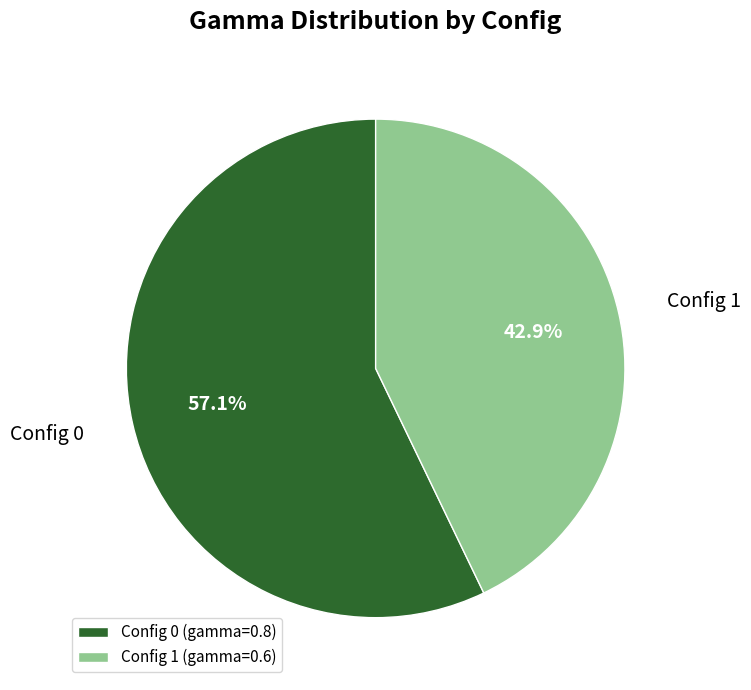

What is the majority slice?

Config 0 (gamma=0.8)